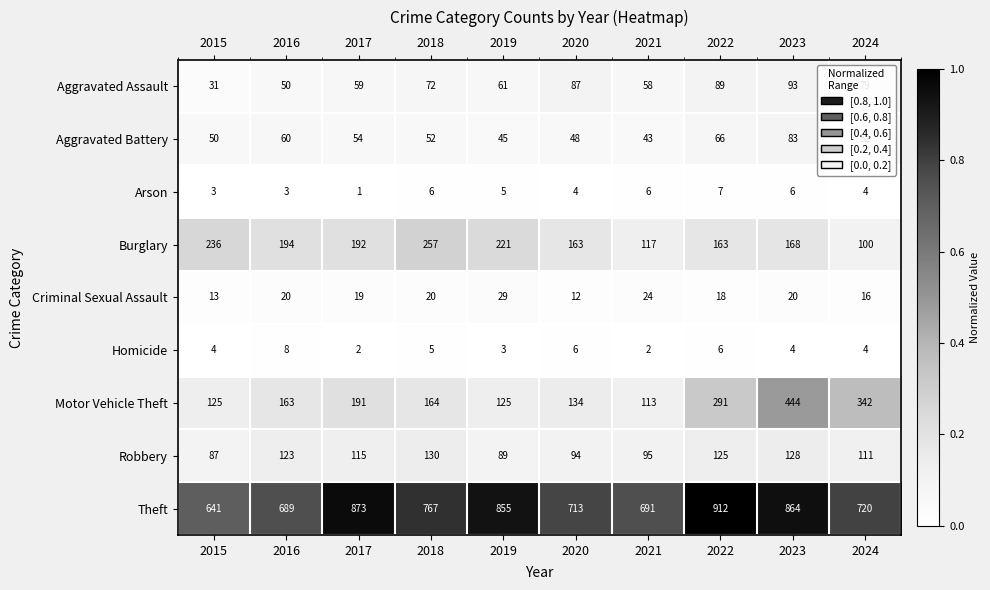

What is the spread (max minus min) of values at 2020?

709